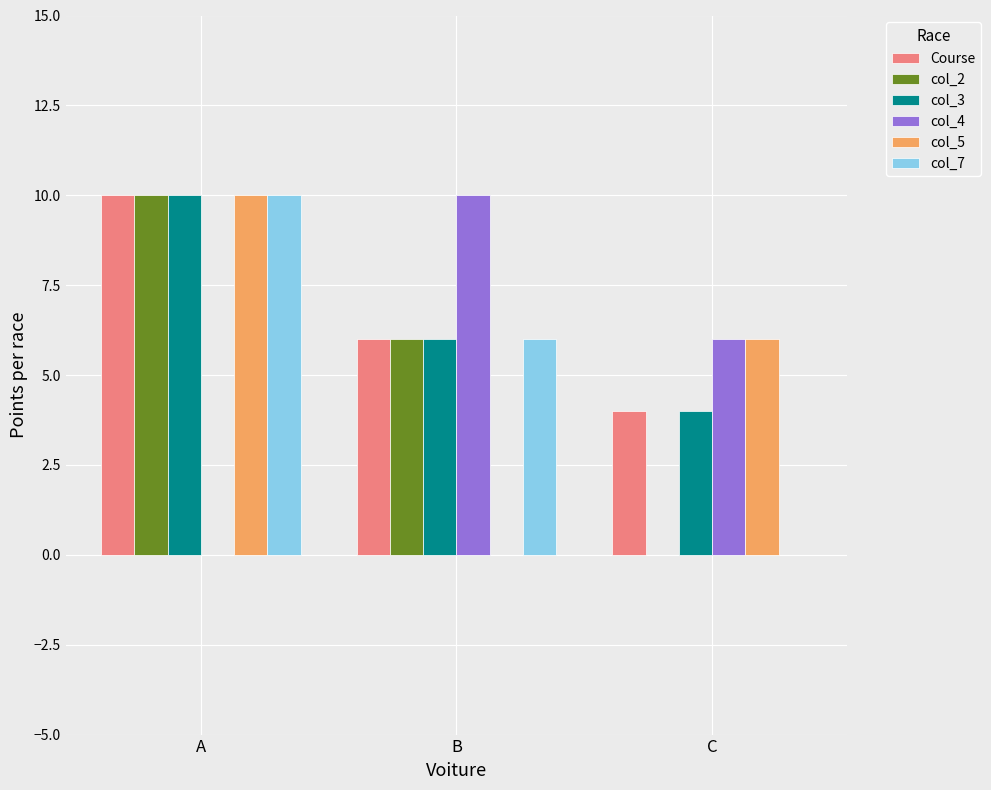

At which label is col_5 closest to 5?

C